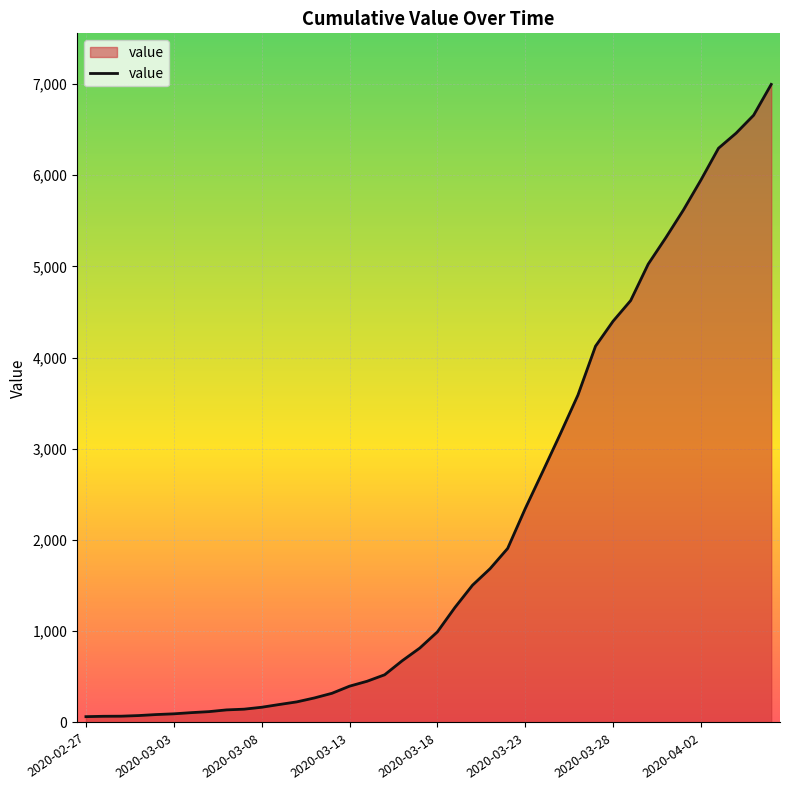

What is the greatest value displayed?

6995